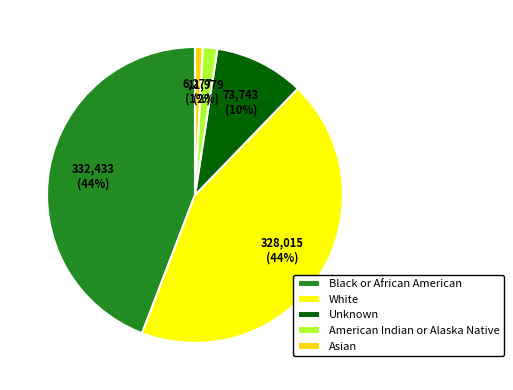

Approximately how many times larger is the value at Unknown compared to White?

0.2